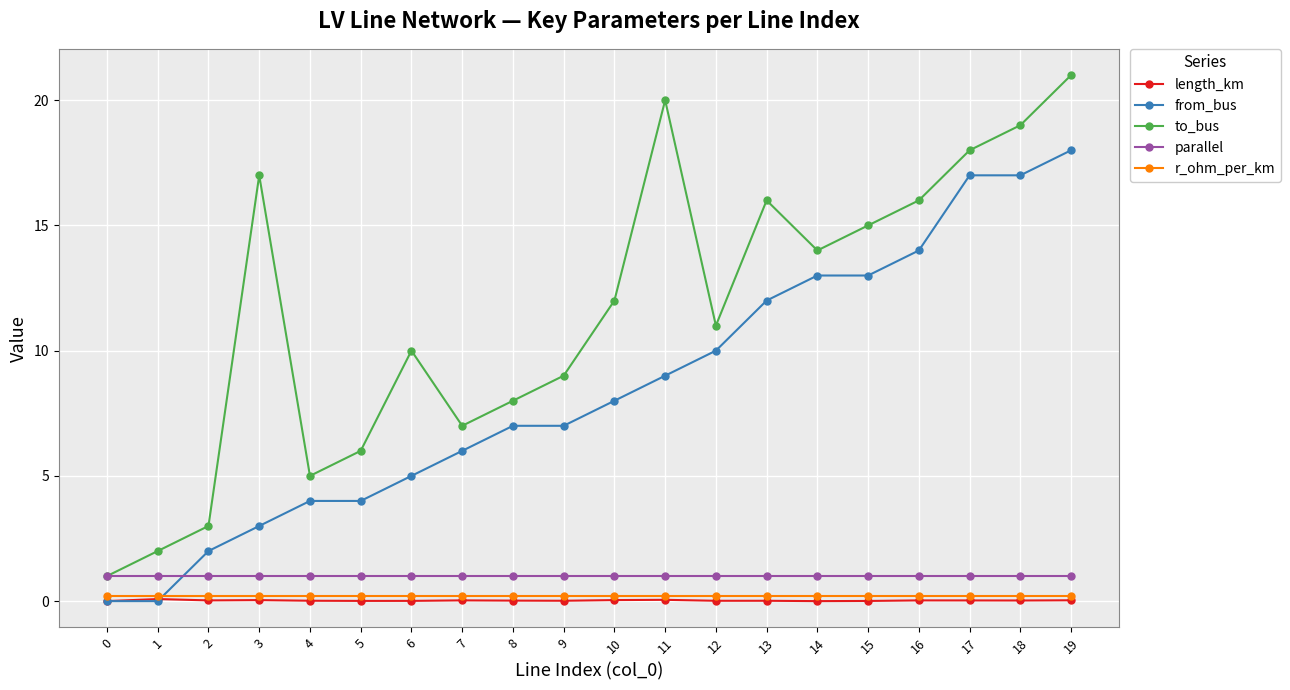

The parallel series shows 1.0 at 6. True or false?

True